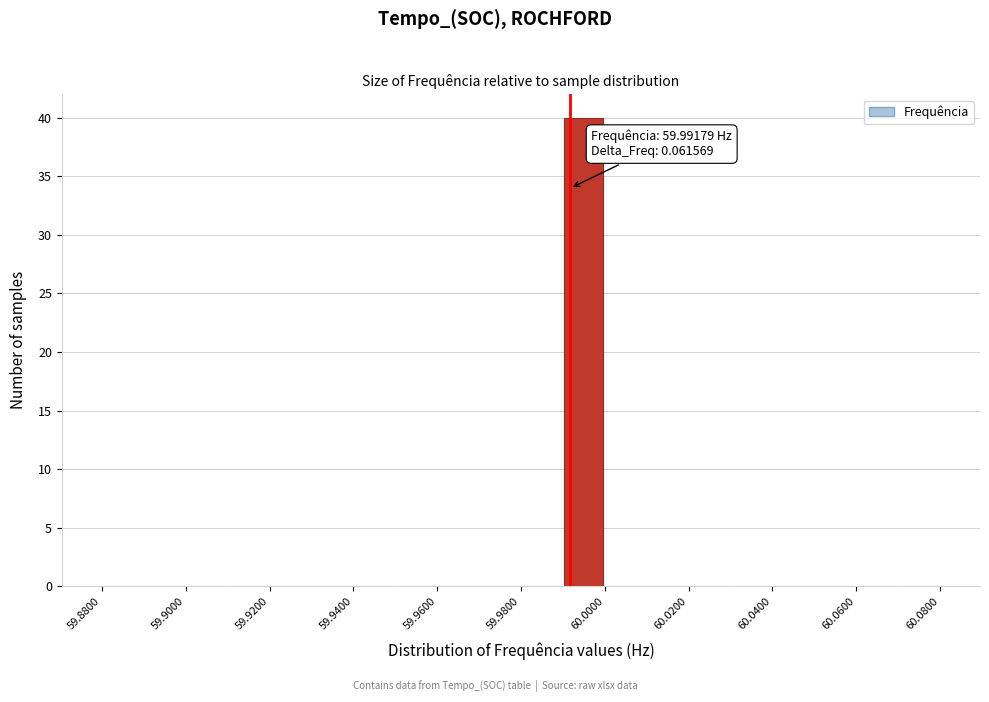

Which range on the x-axis has the tallest bar?

59.99 to 60.00